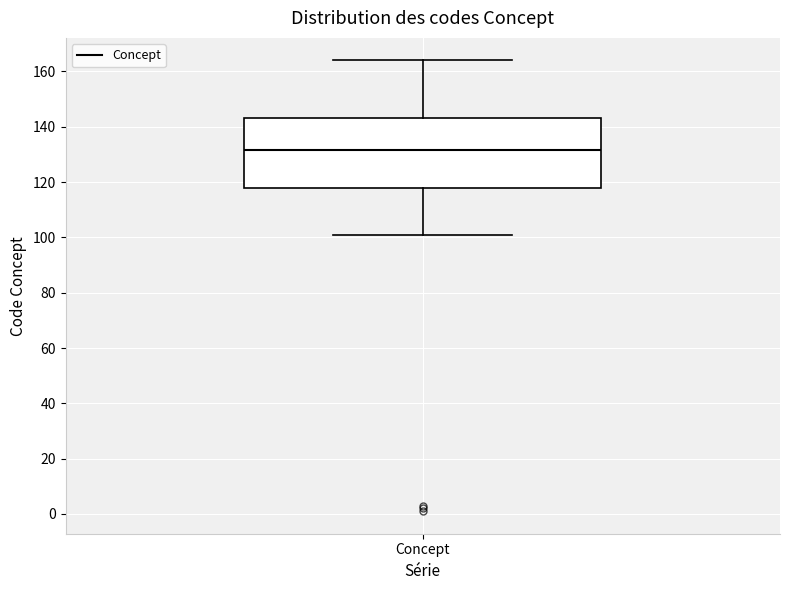

Where does the median line of the box for Concept sit on the y-axis? The values are not printed on the chart, so give them approximately, as read against the axis.

132